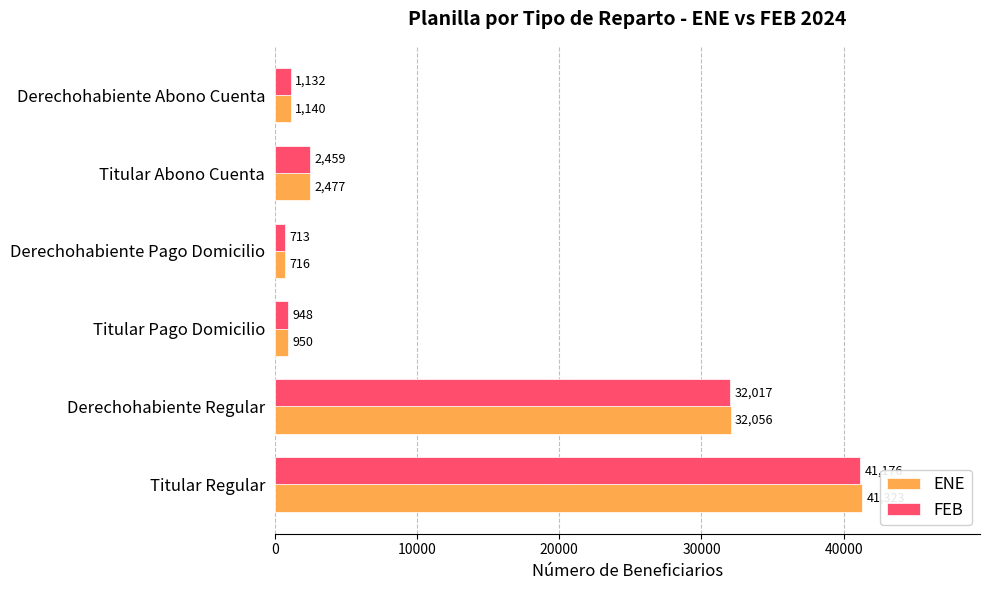

True or false: ENE has a value of 41323 at Titular Regular.

True